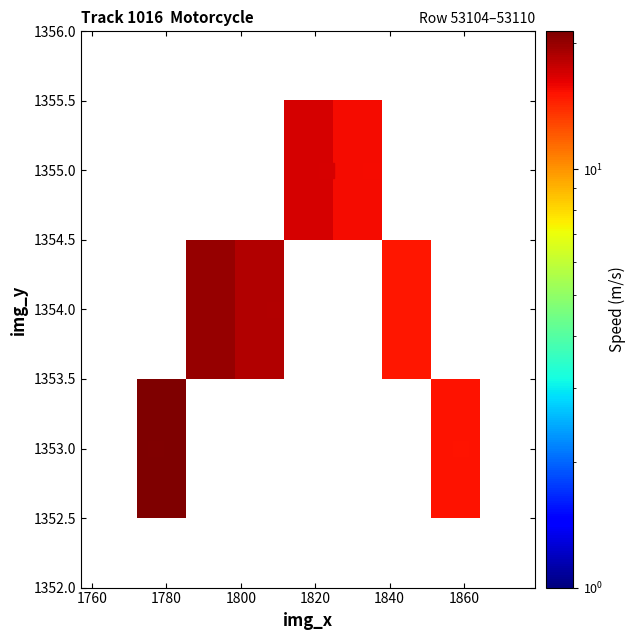

True or false: speed heatmap has a value of 2339.0 at 1820.

False